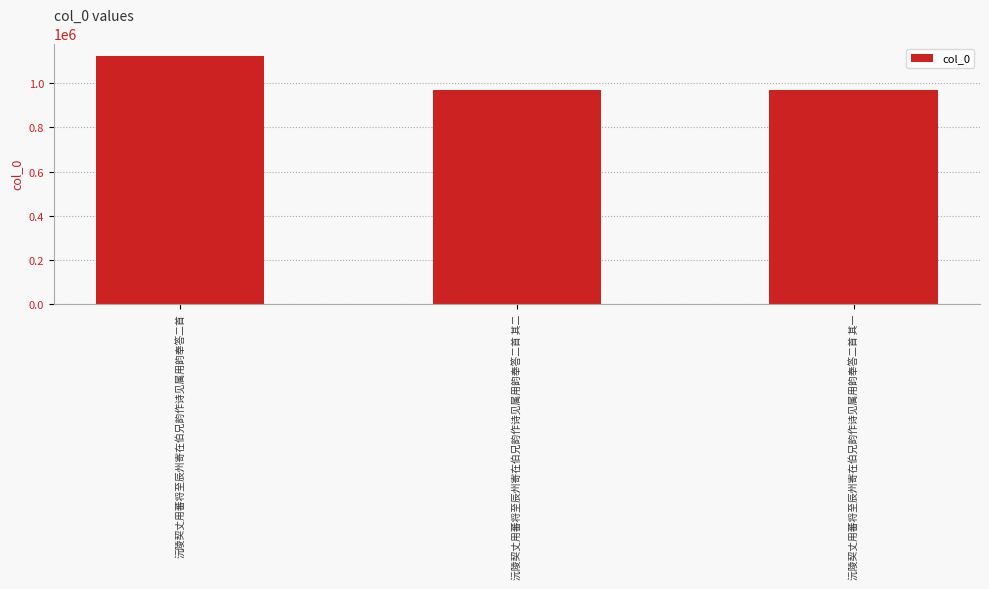

At which category does the chart reach its peak across all series?

沅陵契丈用蕃将至辰州寄在伯兄韵作诗见属用韵奉答二首